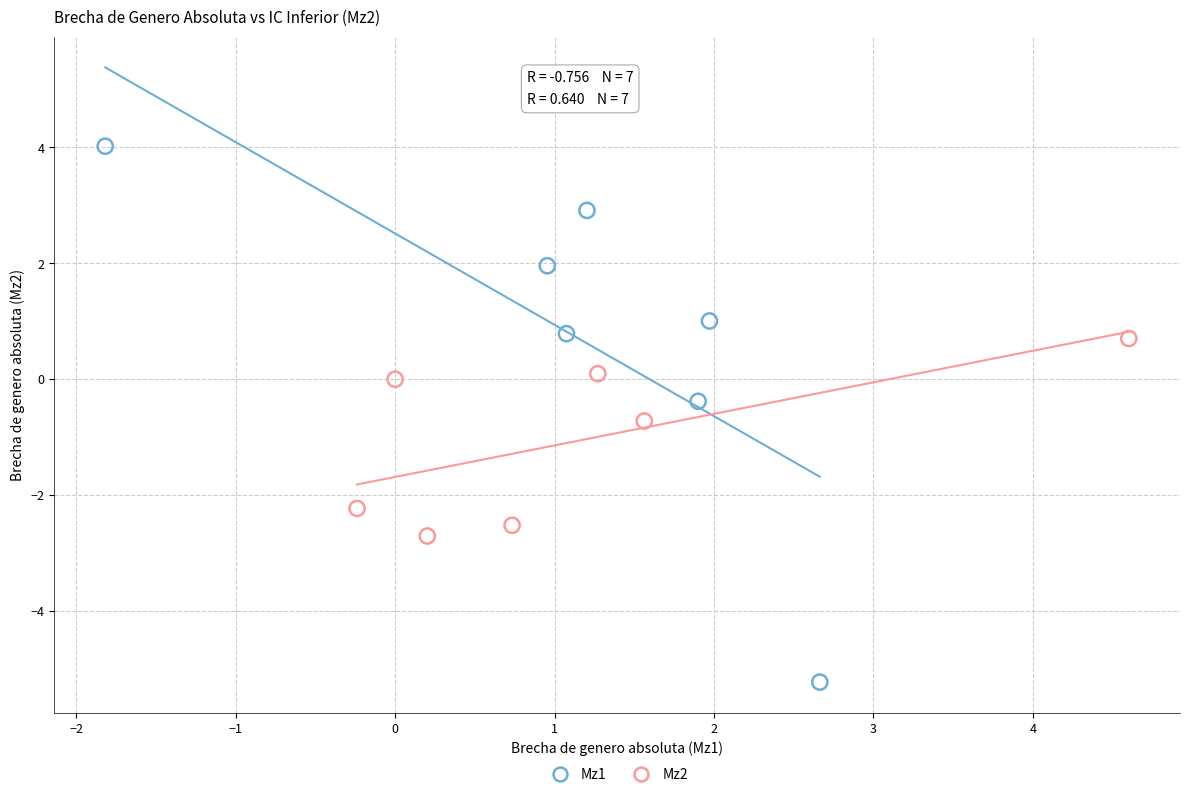

Which series has the largest Y range (max minus min)?

Mz1